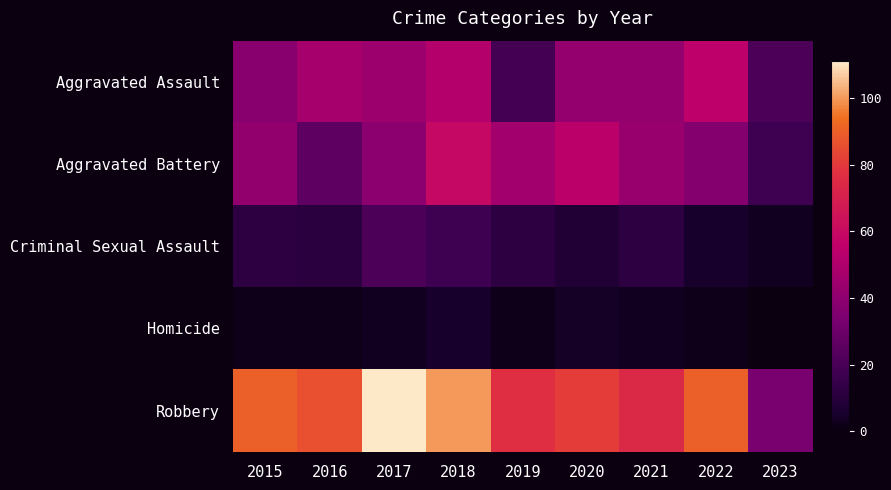

What is the difference between the highest and lowest values at 2023?

33